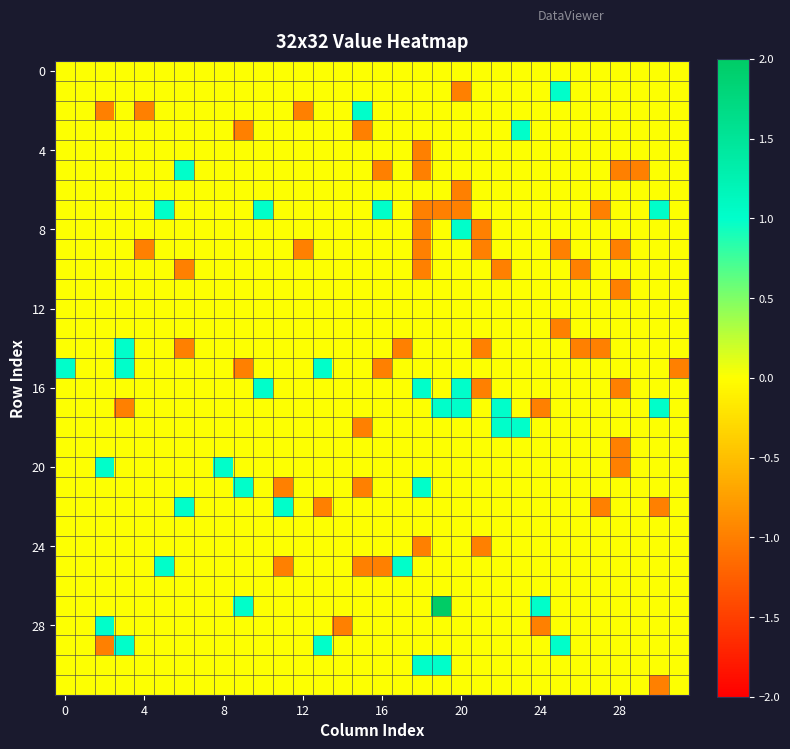

How many series are shown in this chart?

32